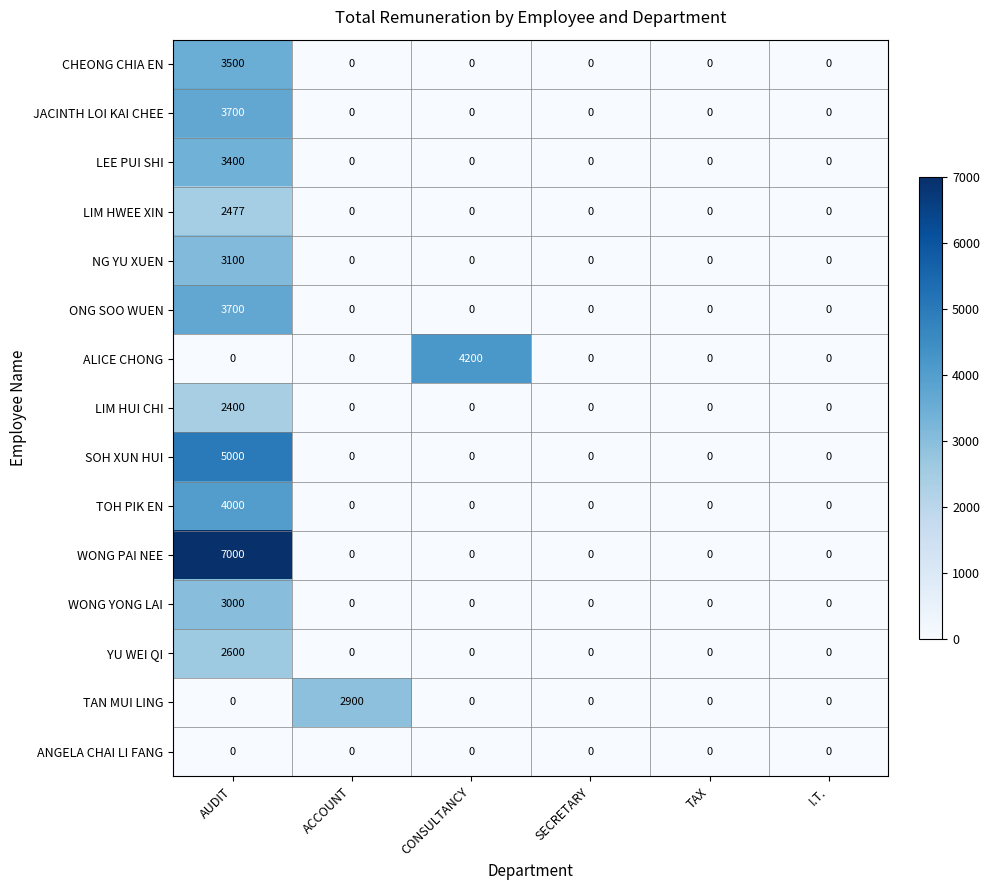

True or false: CHEONG CHIA EN has a value of 1297 at AUDIT.

False